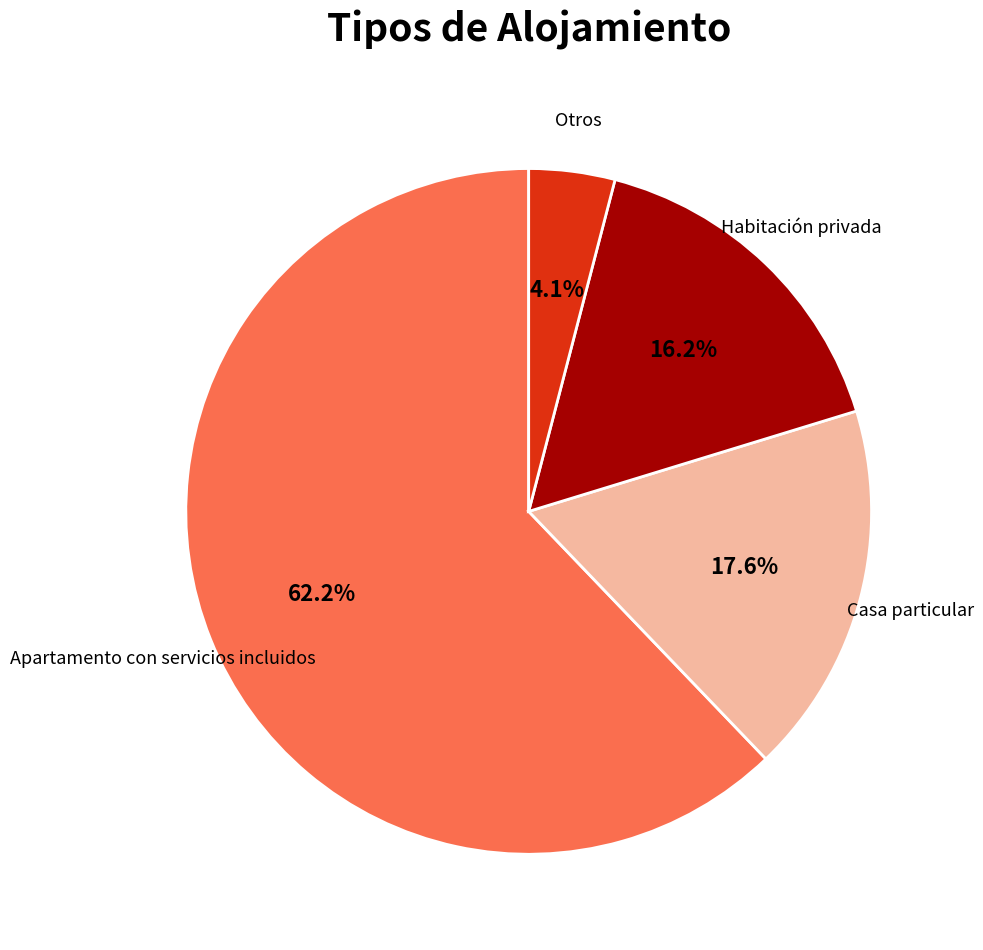

Is it true that Habitación privada is 2% of the pie?

False